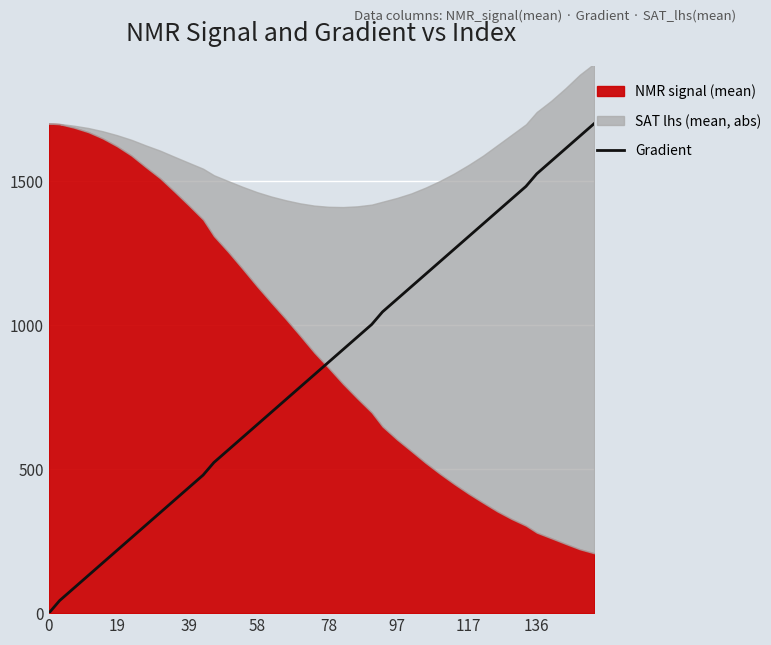

True or false: Gradient has a value of 435.9 at 39.

True